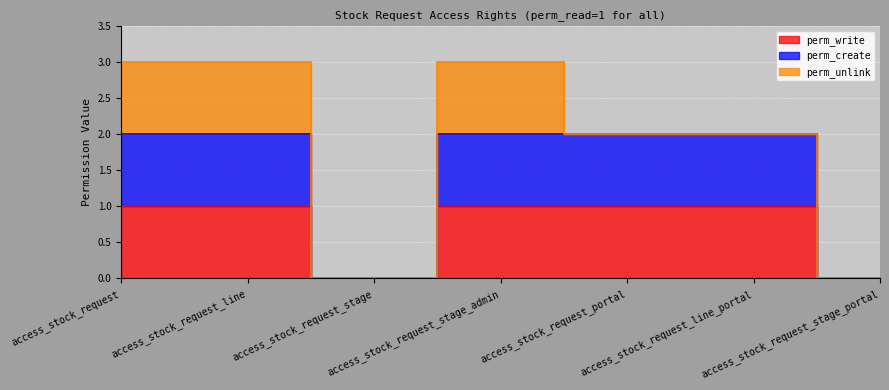

Is it true that perm_write equals 1 at access_stock_request_stage_admin?

False